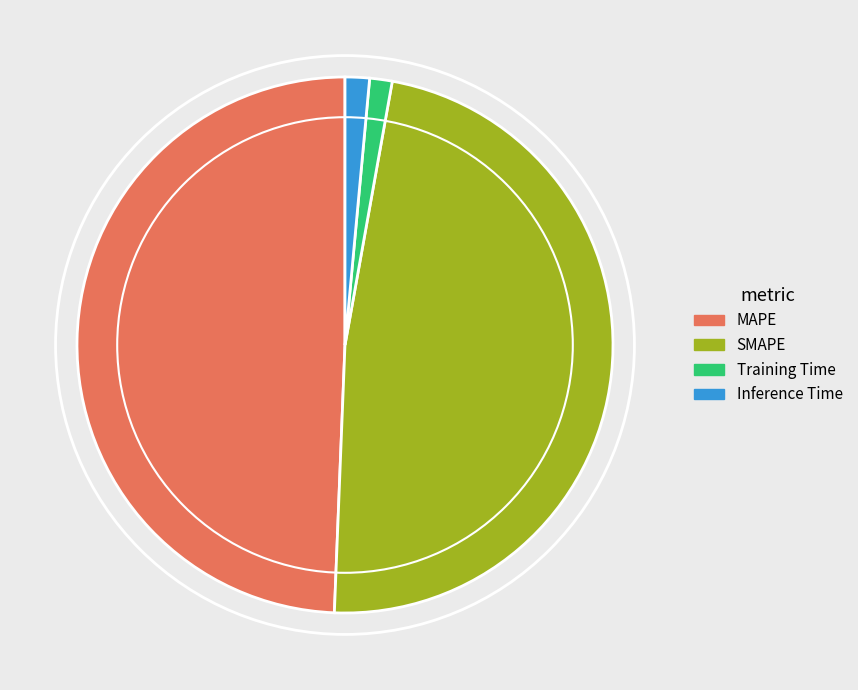

Which has a higher value, Inference Time or SMAPE?

SMAPE